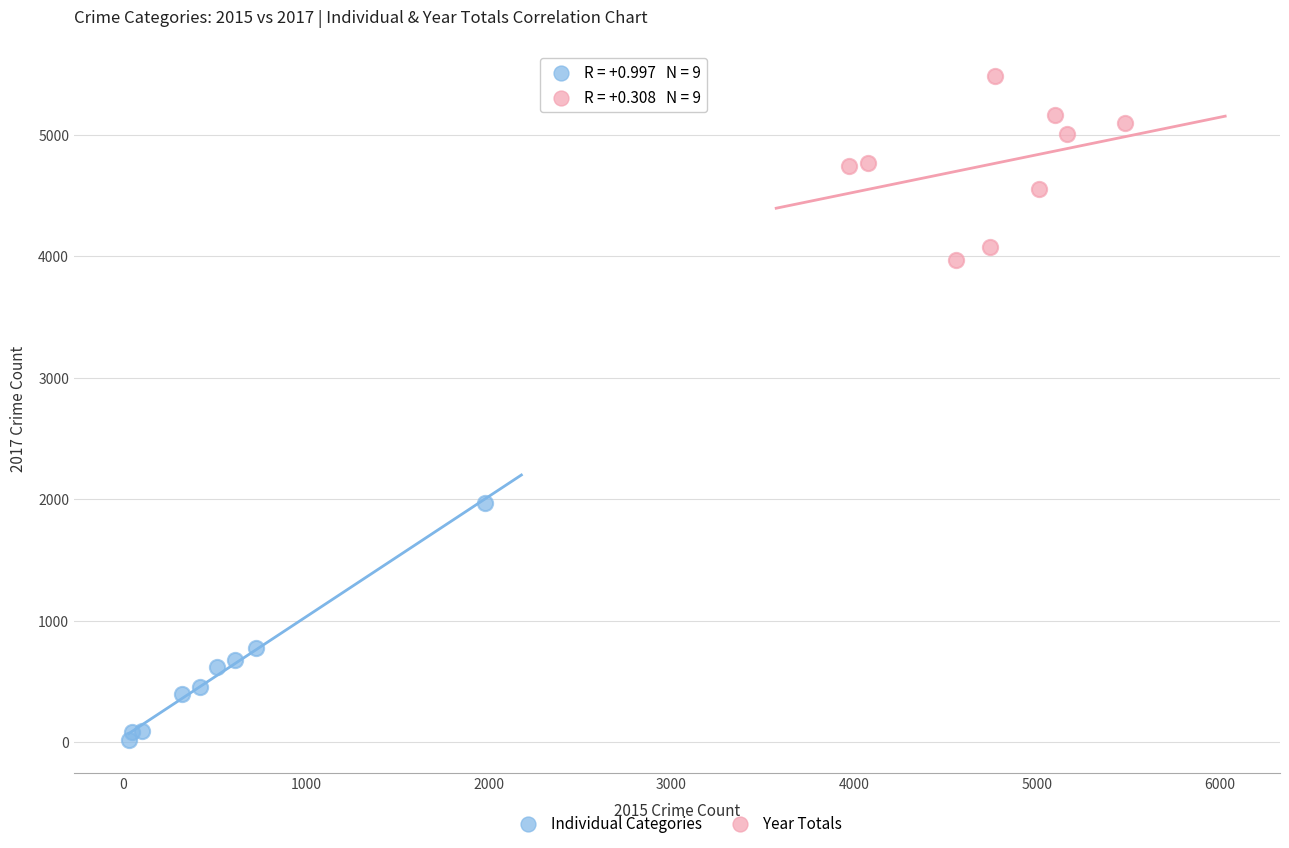

Which series reaches the minimum Y coordinate?

Individual Categories